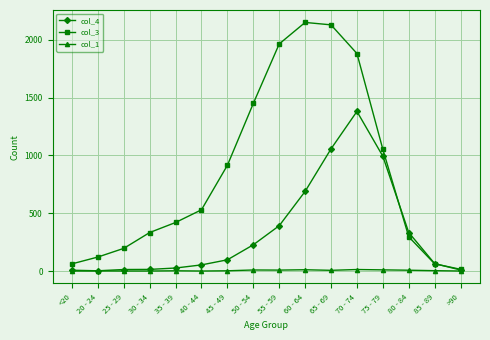

List the series in order of their overall mean, lowest first.

col_1, col_4, col_3